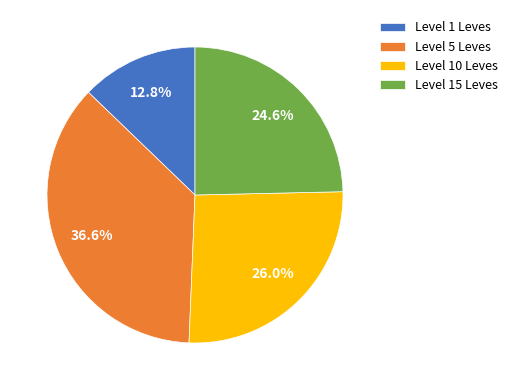

Rank the categories by value from lowest to highest.

Level 1 Leves, Level 15 Leves, Level 10 Leves, Level 5 Leves